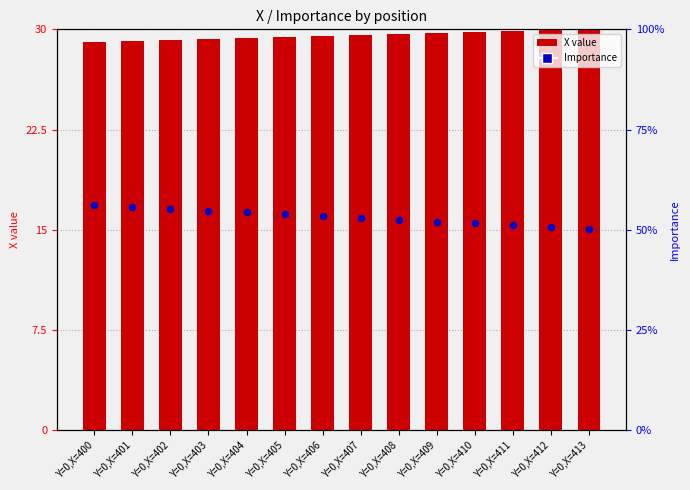

Which series has the largest total across all categories?

Importance